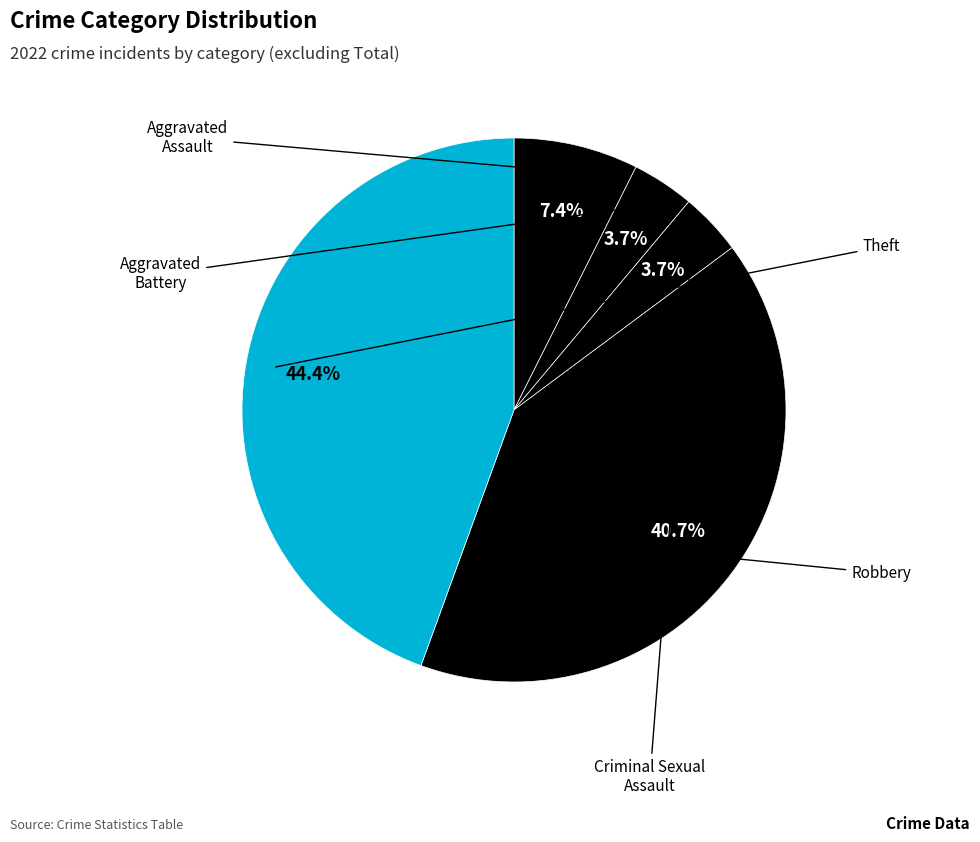

Does any single category account for the majority?

No